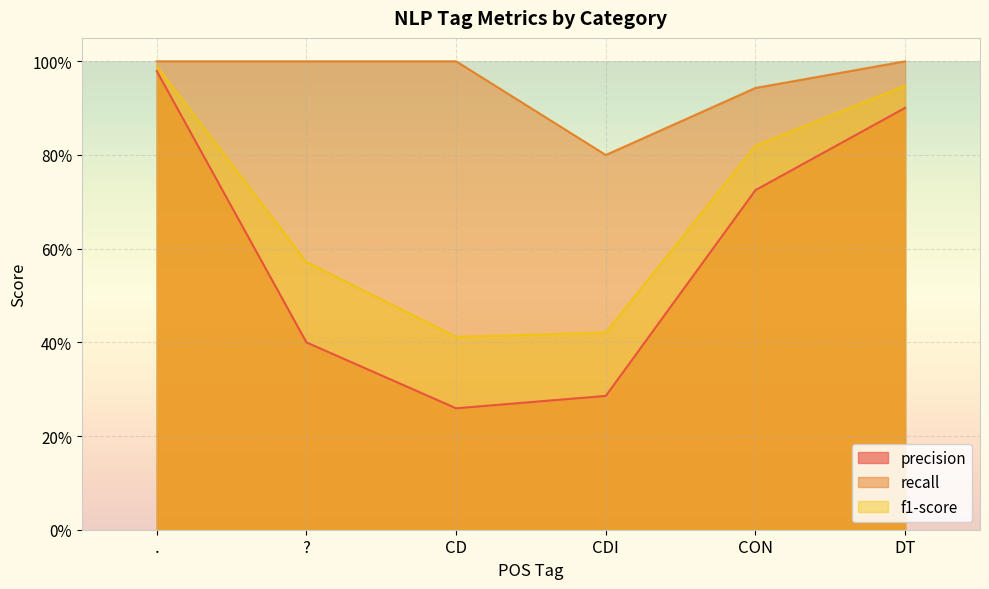

At which label is f1-score closest to 0?

CD